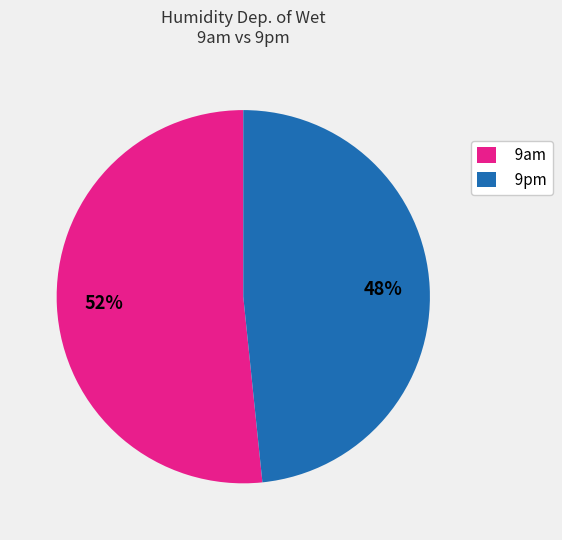

Combined, do 9pm and 9am account for over 50%?

Yes